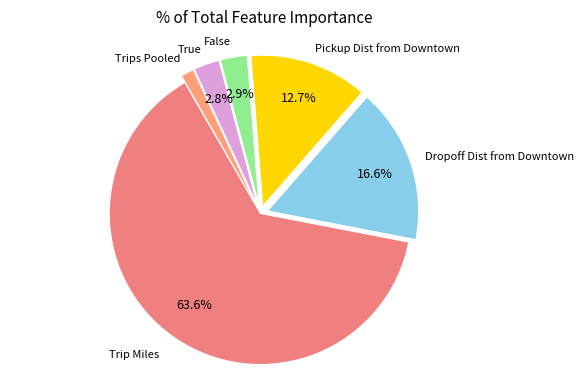

Which category has the biggest portion of the pie?

Trip Miles